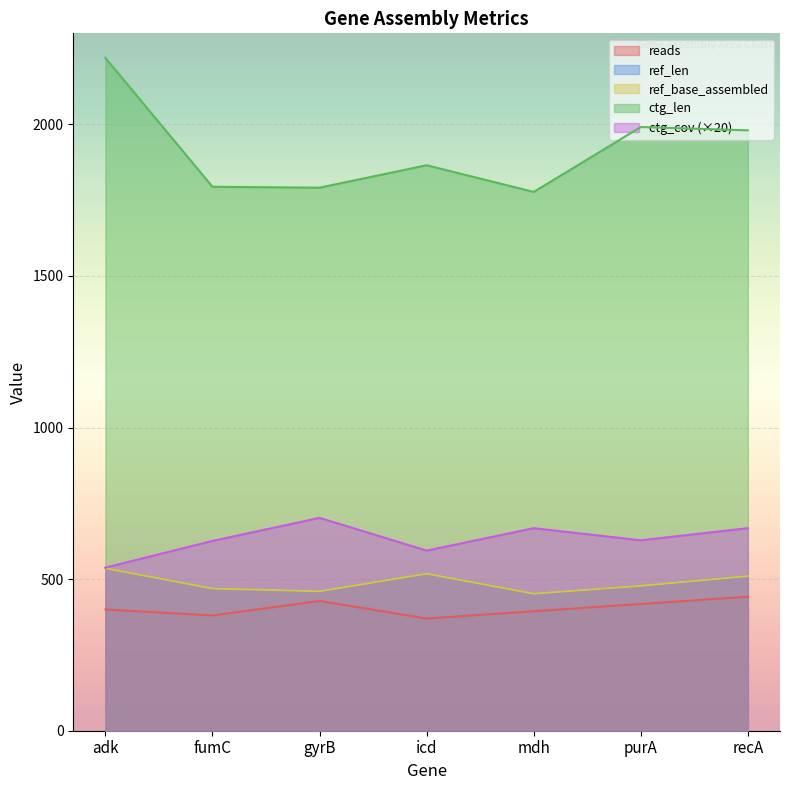

Does the chart display data point markers on the line(s)?

No